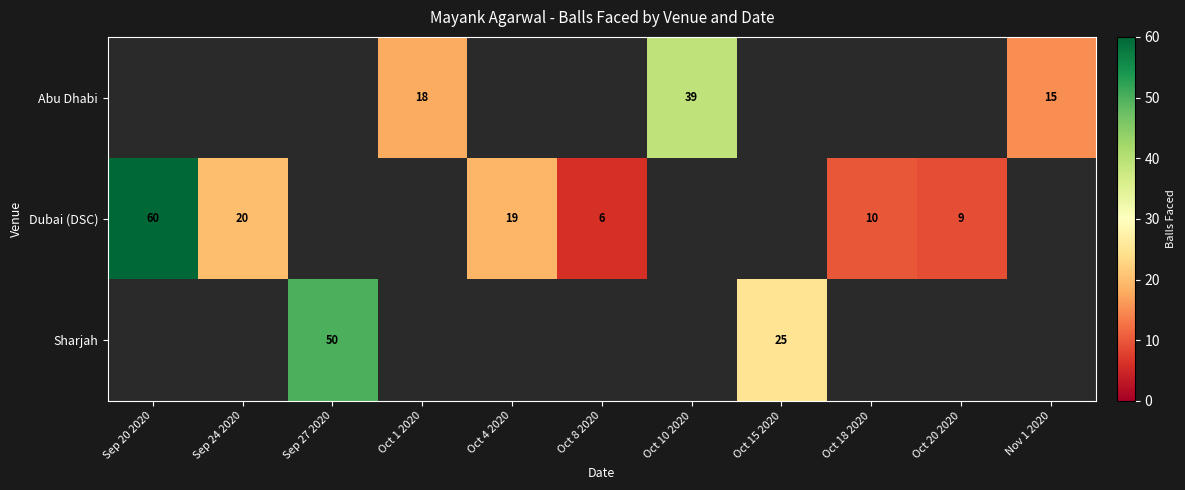

Is it true that Abu Dhabi equals 27 at Nov 1 2020?

False